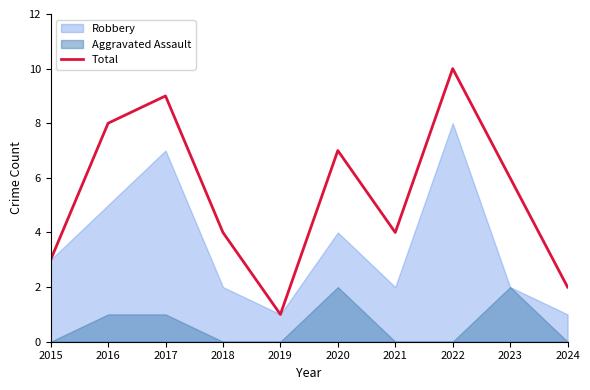

What is the value of the 1st point from the left?

3